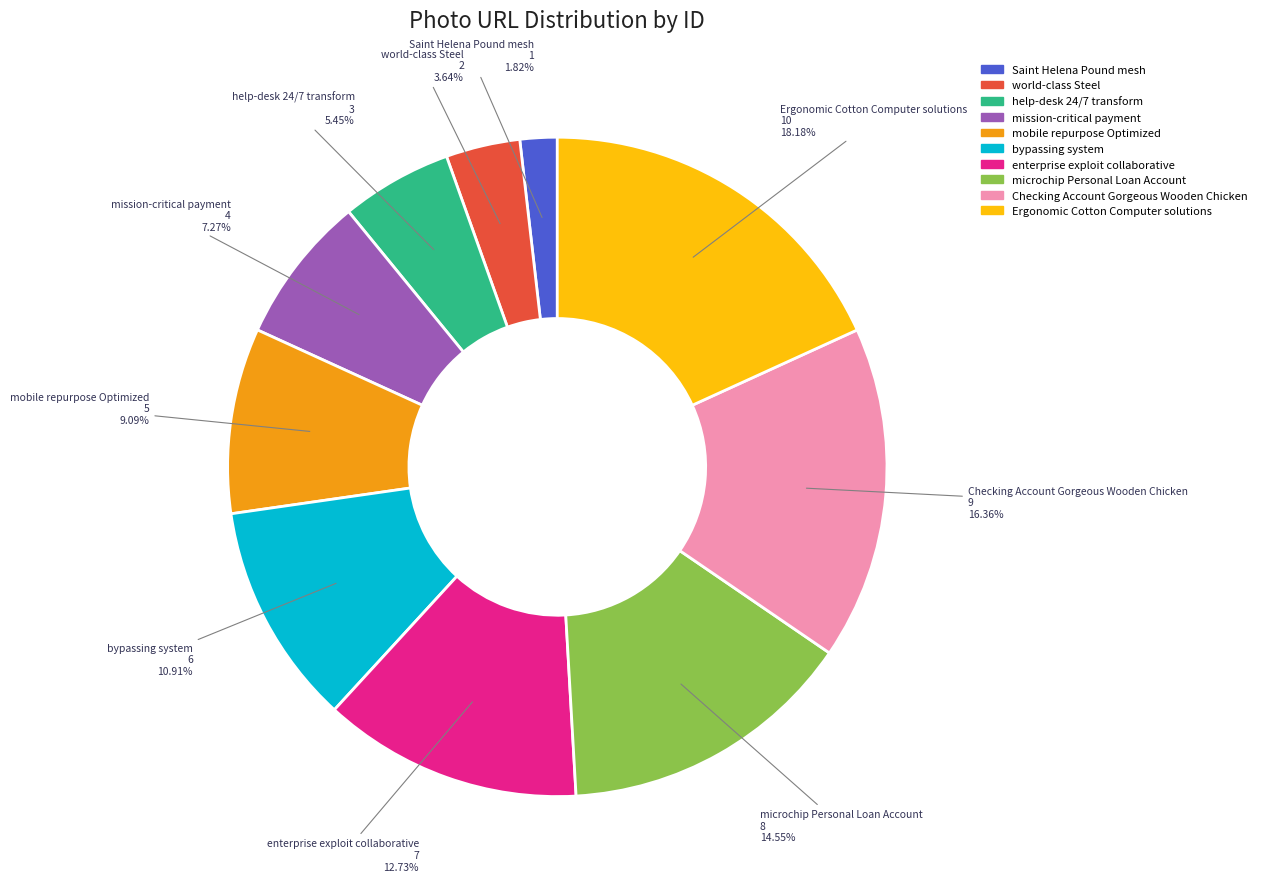

How many segments does this pie chart have?

10